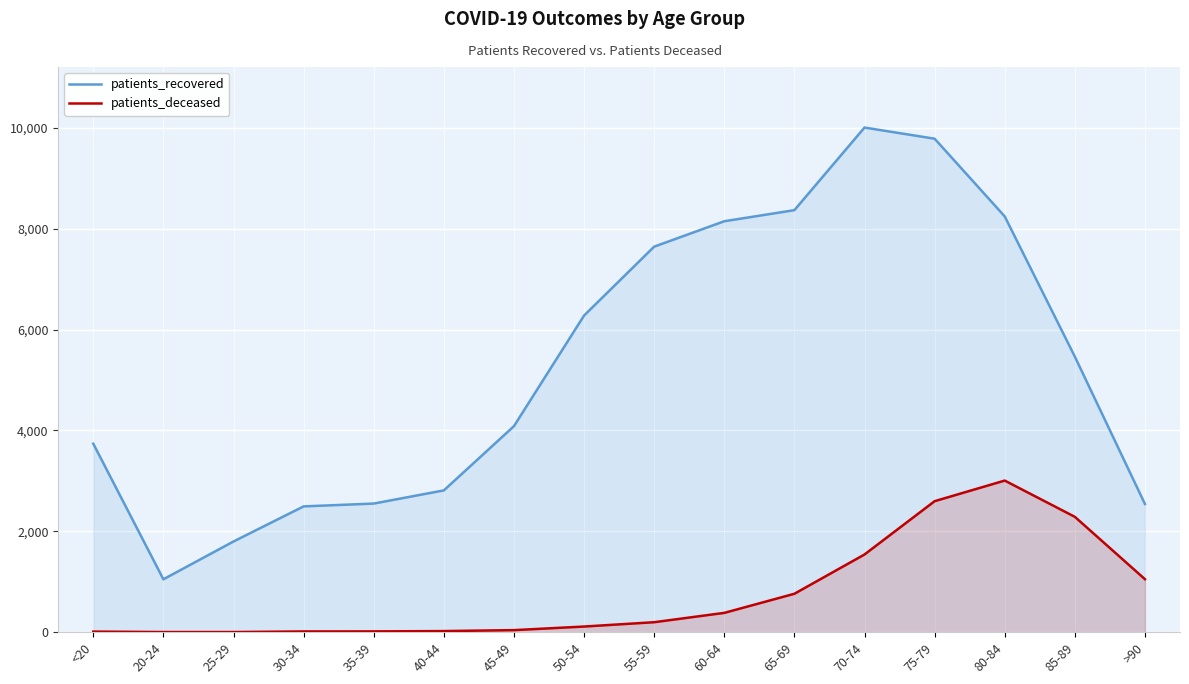

The patients_recovered series shows 14903 at 75-79. True or false?

False